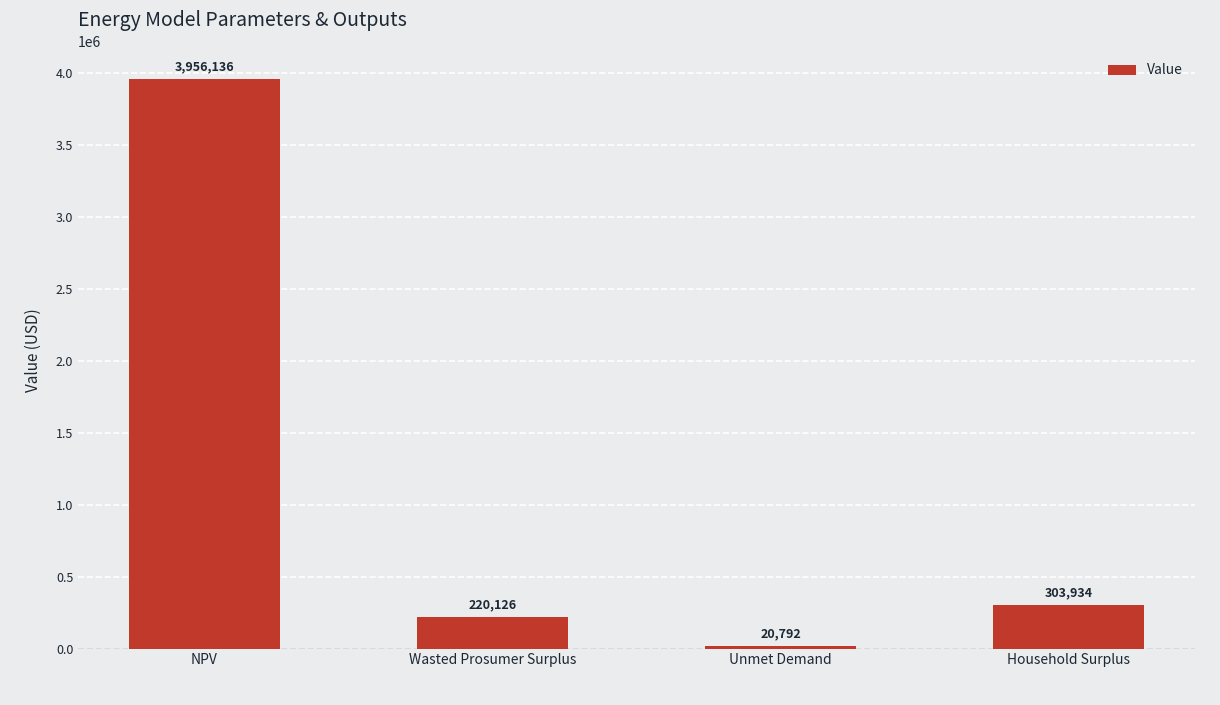

What is the smallest value displayed?

20792.4